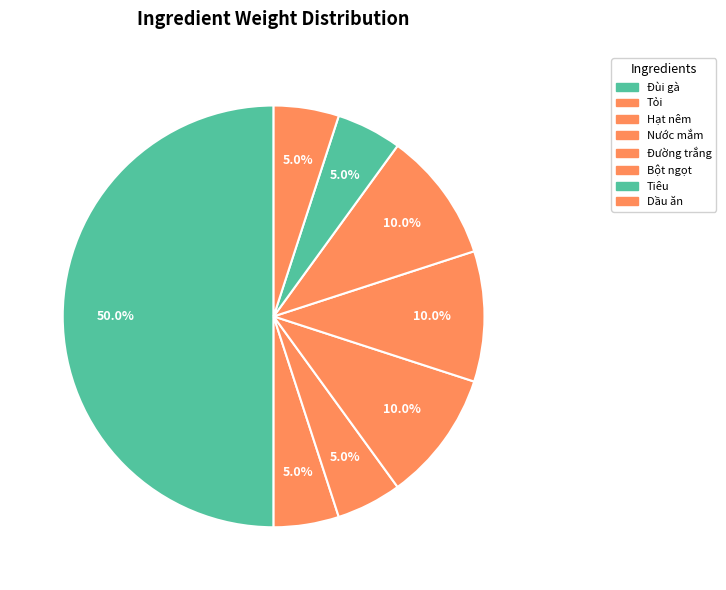

Count the number of slices in the pie.

8